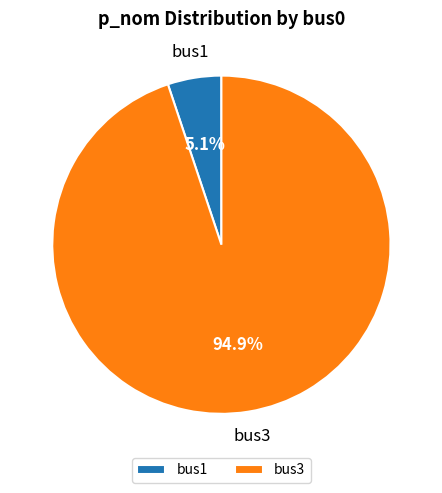

Which category has the biggest portion of the pie?

bus3